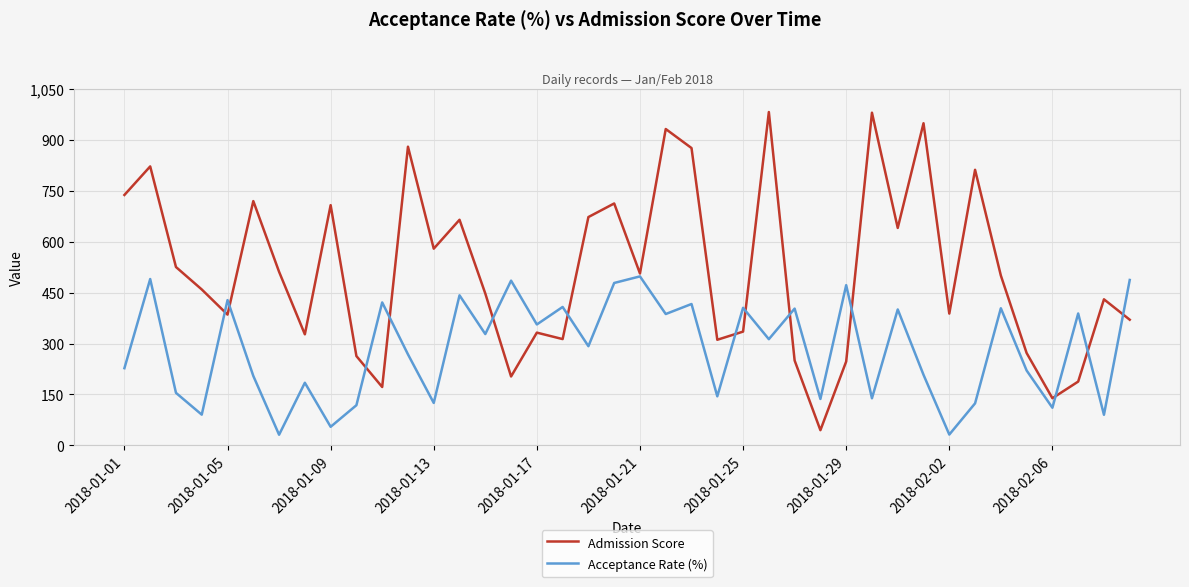

What are all the series names shown in the legend?

Admission Score, Acceptance Rate (%)